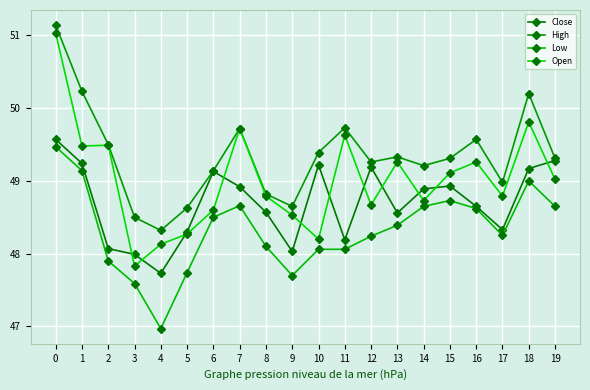

How many categories are shown in the chart?

20